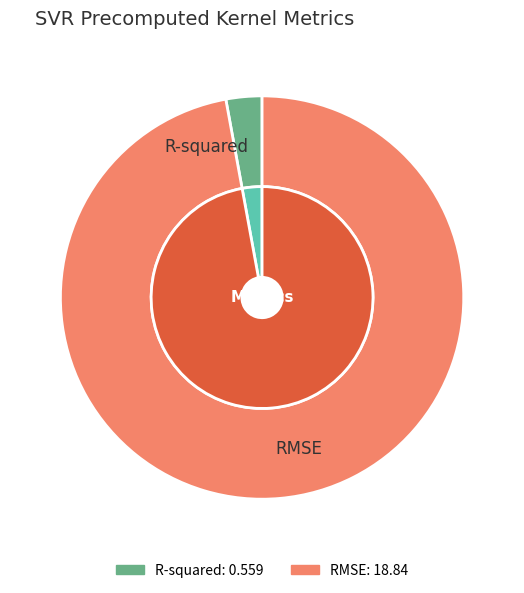

What is the change in value from R-squared to RMSE?

+18.3